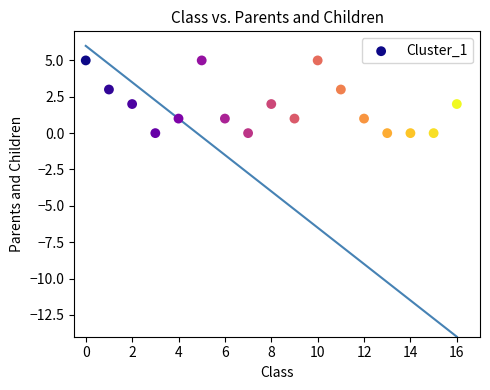

What is the range of Y values (max minus min)?

5